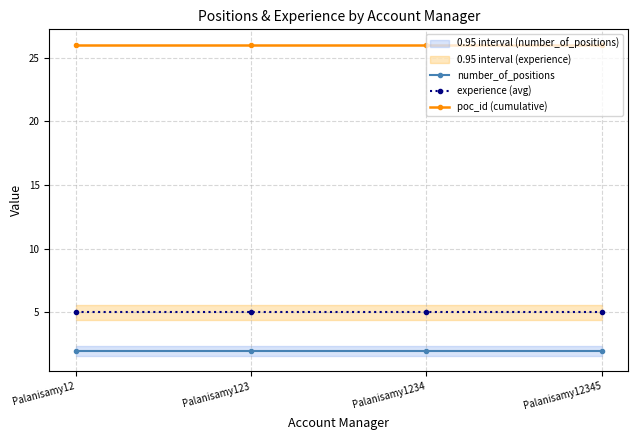

What is the approximate value of poc_id (cumulative) at Palanisamy123?

26